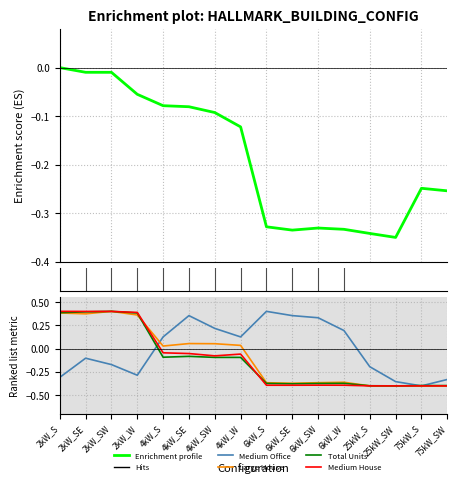

What is the smallest value displayed?

-0.4